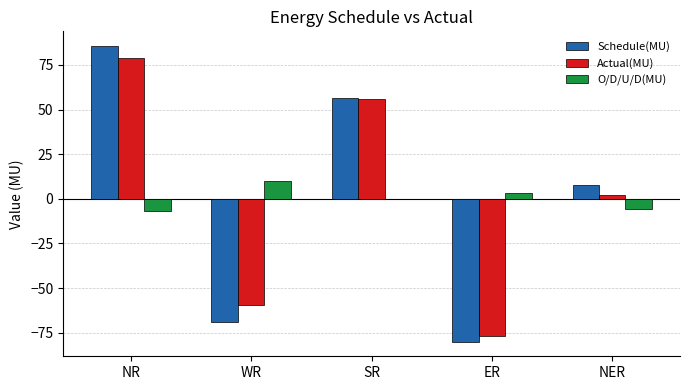

Is it true that Actual(MU) equals 2.2 at NER?

True